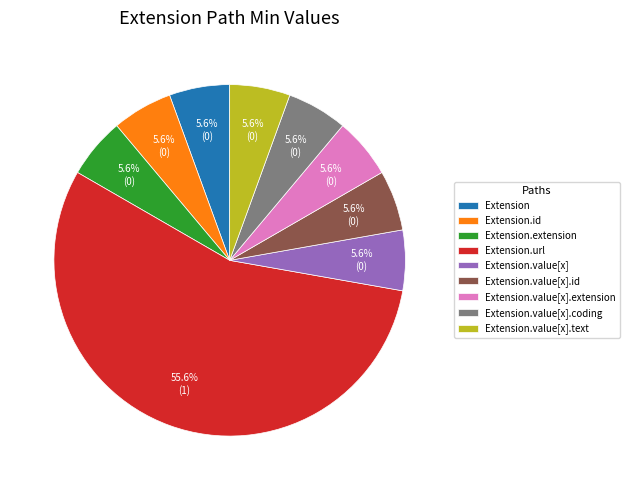

To the nearest percent, what is the average slice percentage?

11%